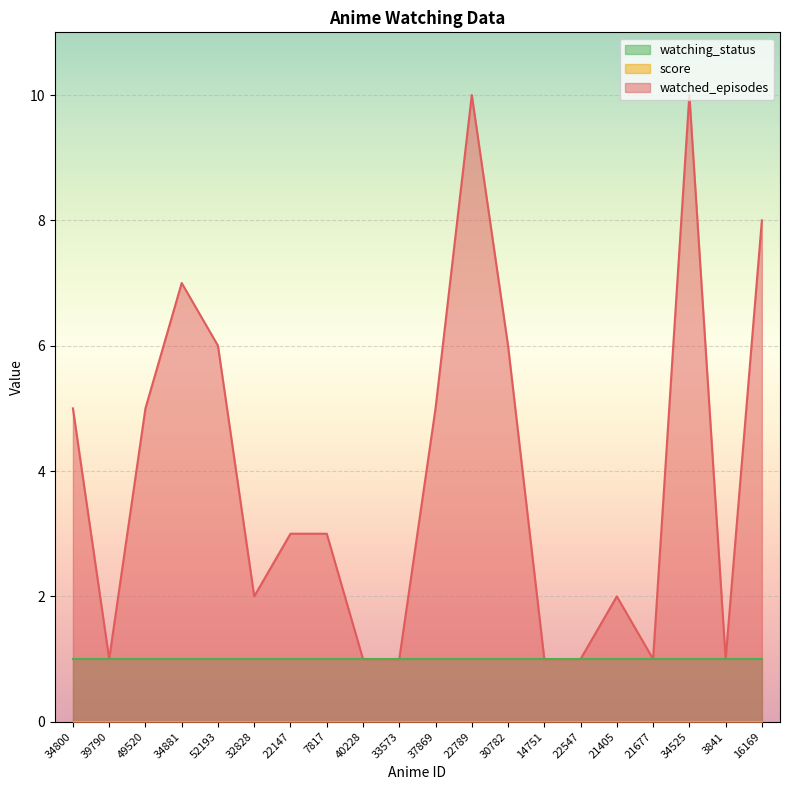

What is the total value across all series at 22789?

11